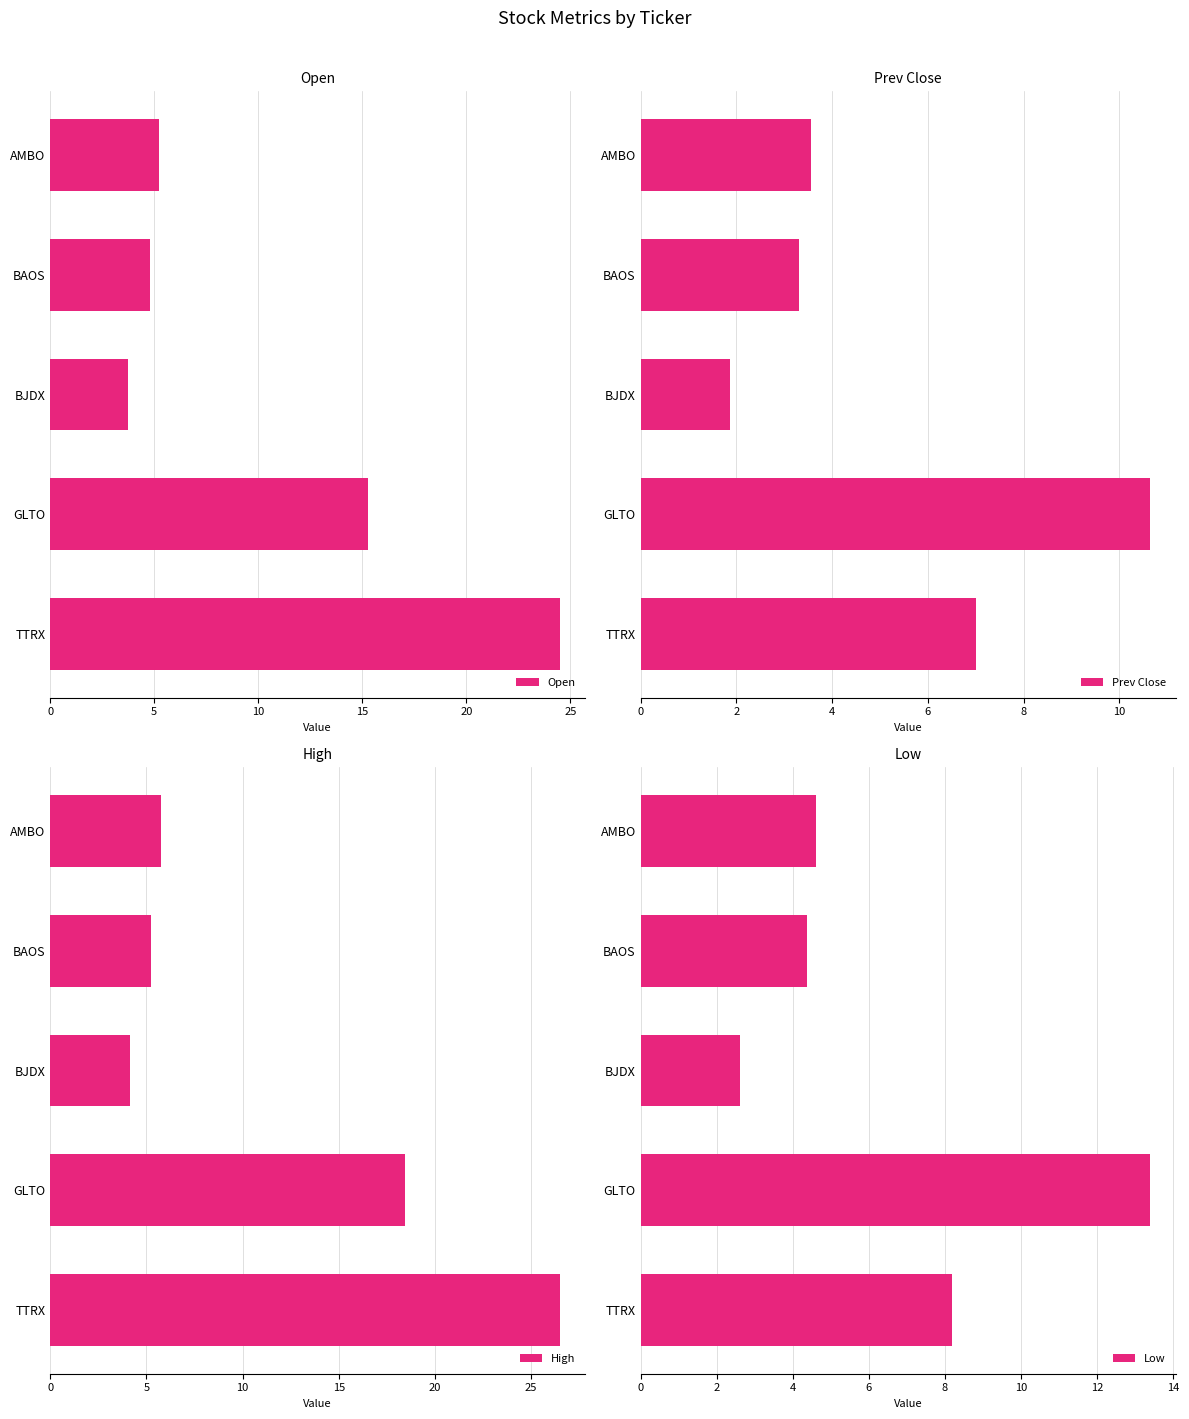

What is the highest value of the Open series?

24.5